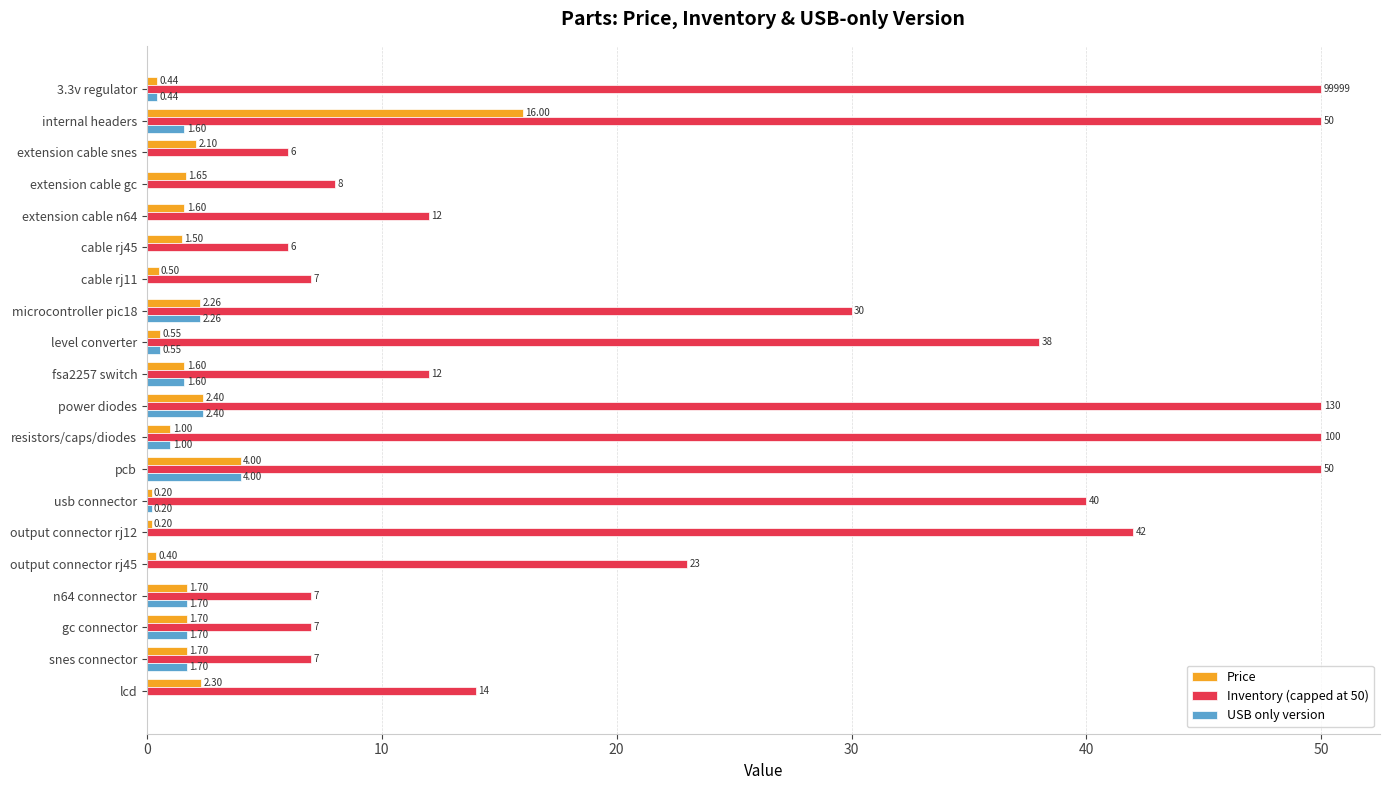

Where is Price nearest to the value 8?

pcb